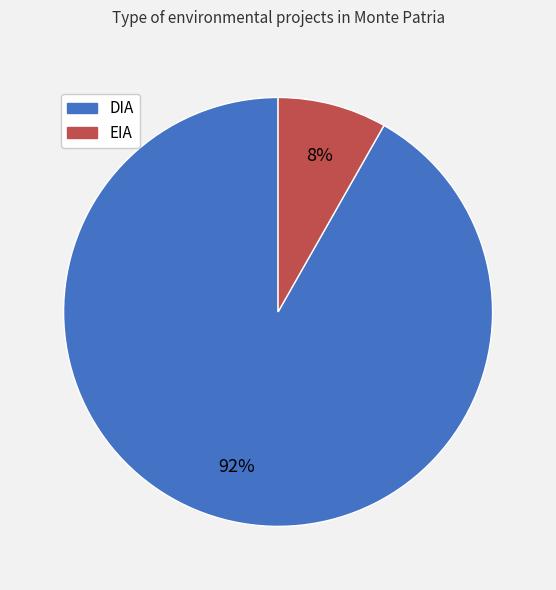

Is the sum of EIA and DIA greater than half?

Yes